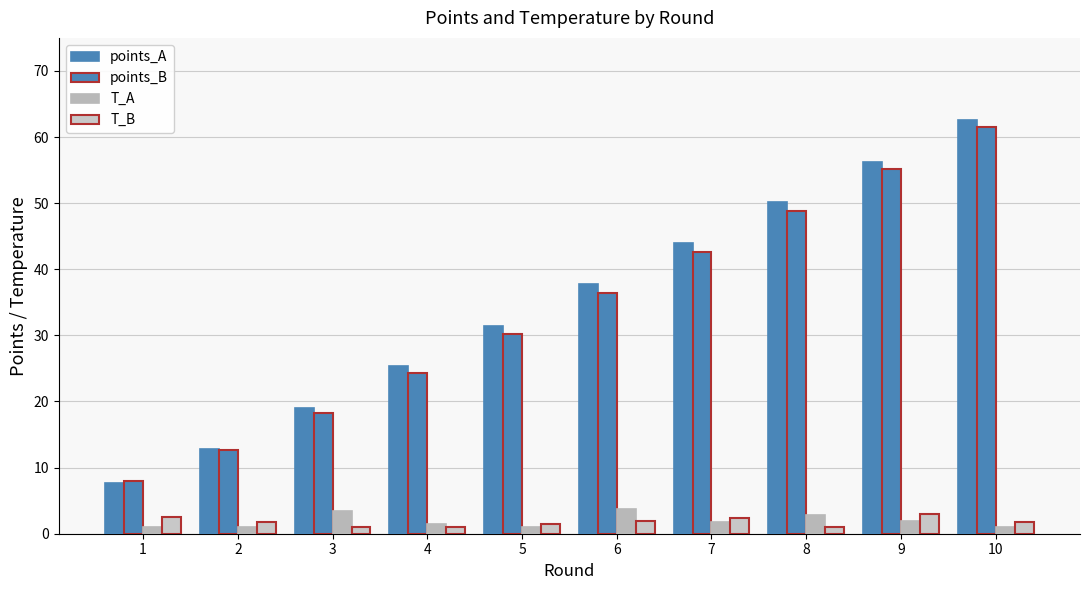

Where is T_A nearest to the value 2?

9